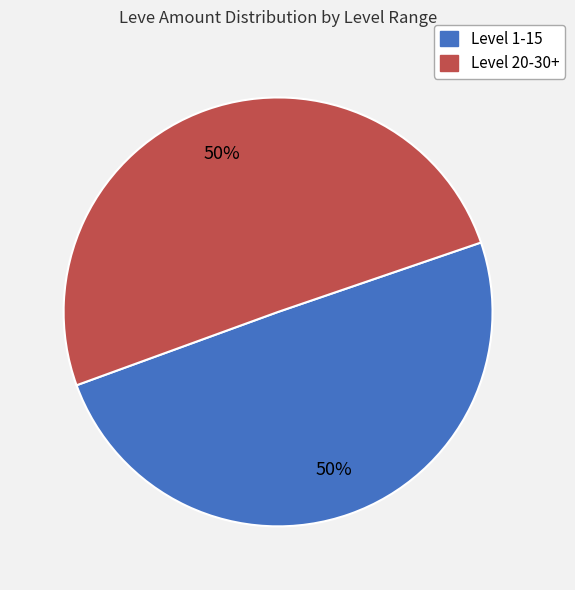

To the nearest percent, what is the average slice percentage?

50%